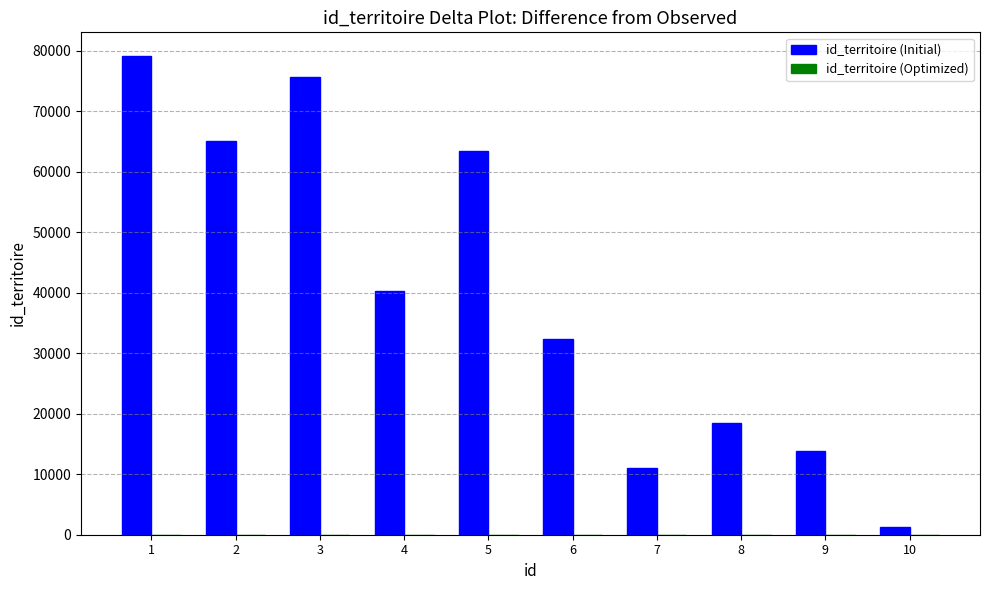

Count the number of data series in this chart.

1